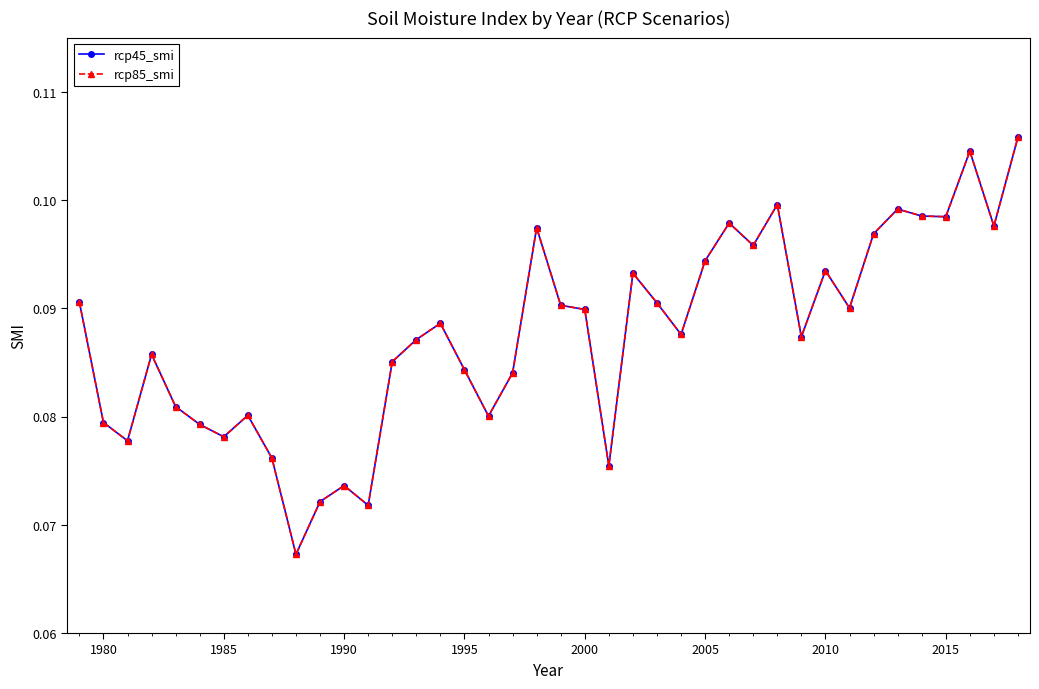

How many lines are shown in the chart?

2